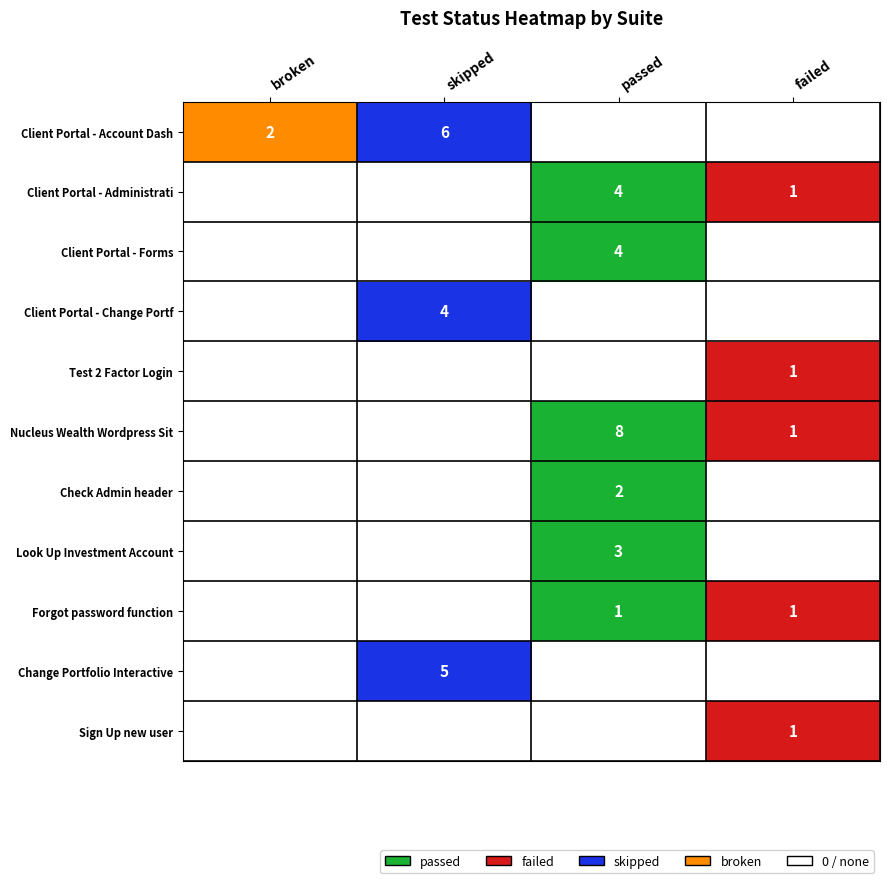

Where is 23. Change Portfolio Interactive nearest to the value 2?

broken